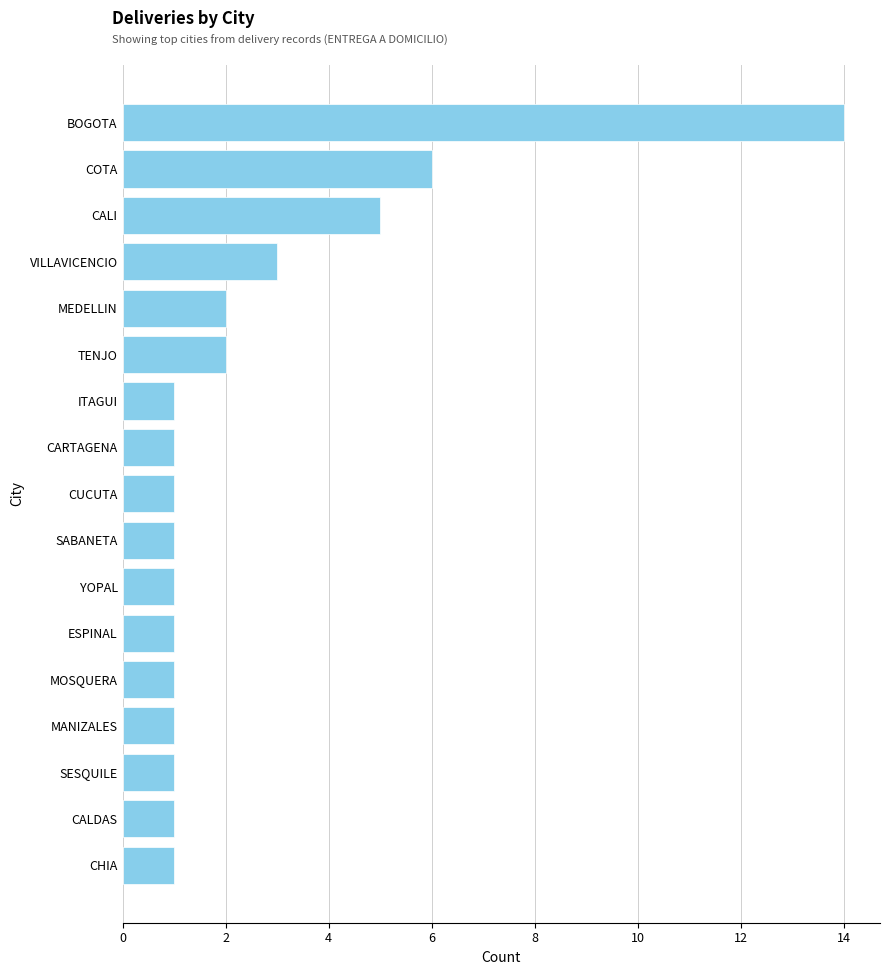

At which label is the value closest to 7?

COTA